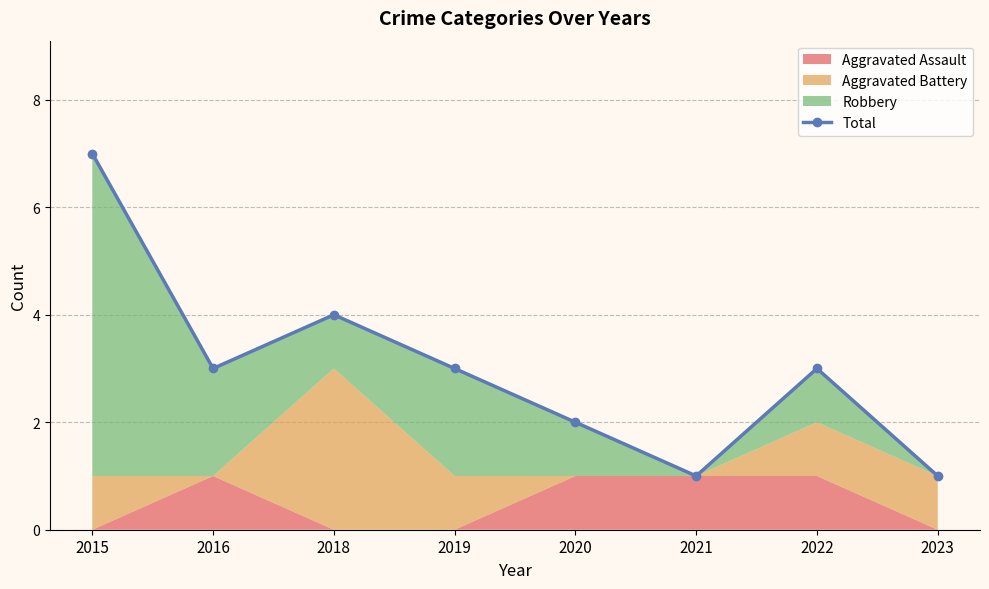

How many values are between 2 and 4?

5